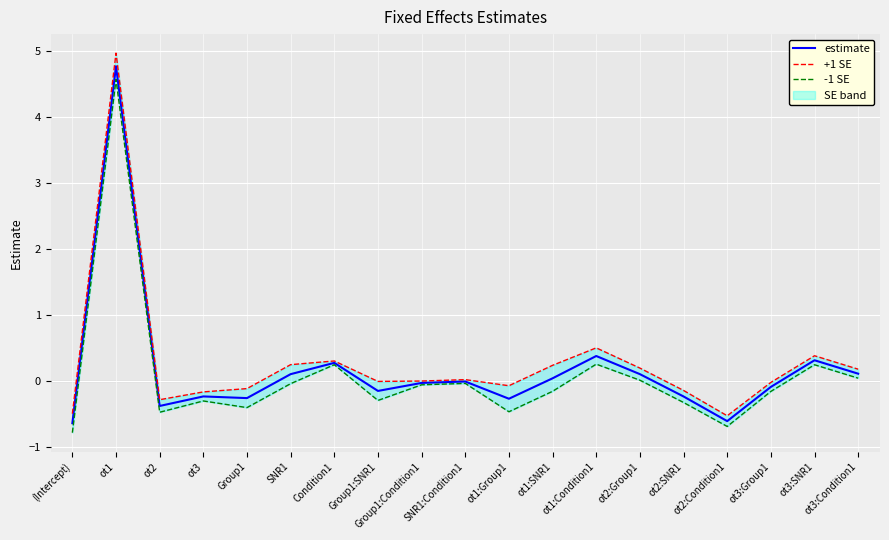

At which category does the chart reach its peak across all series?

ot1